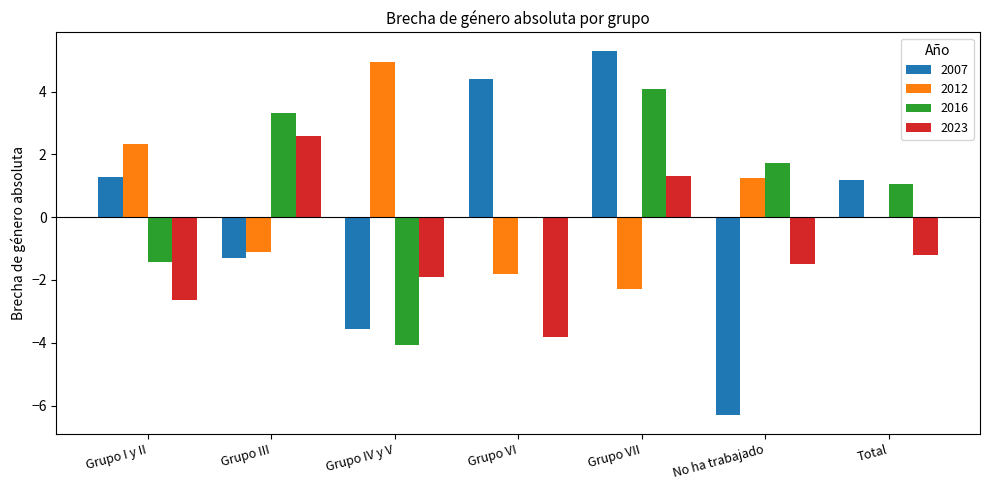

What is the sum of all 2007 values?

1.0